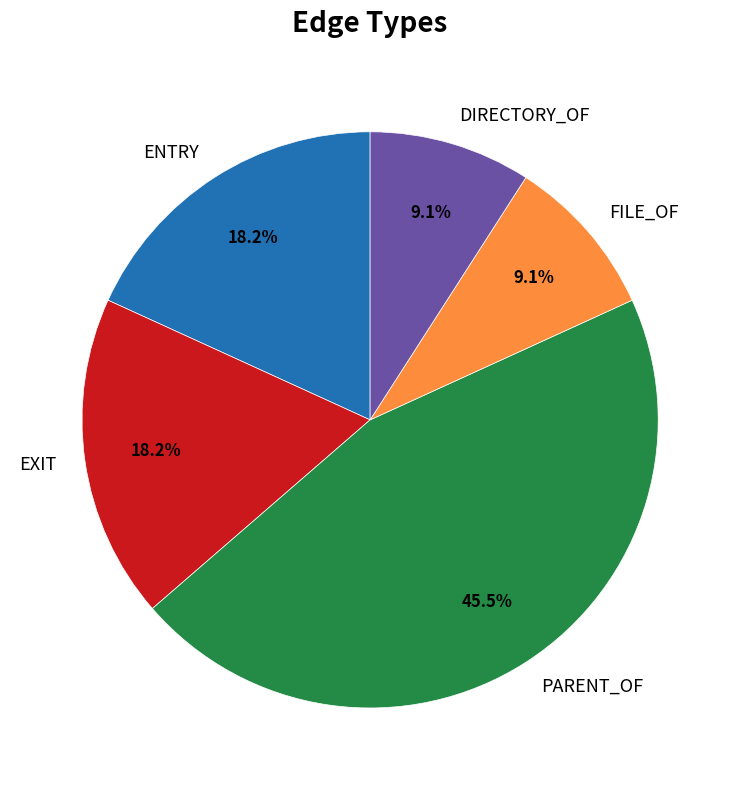

How many segments does this pie chart have?

5